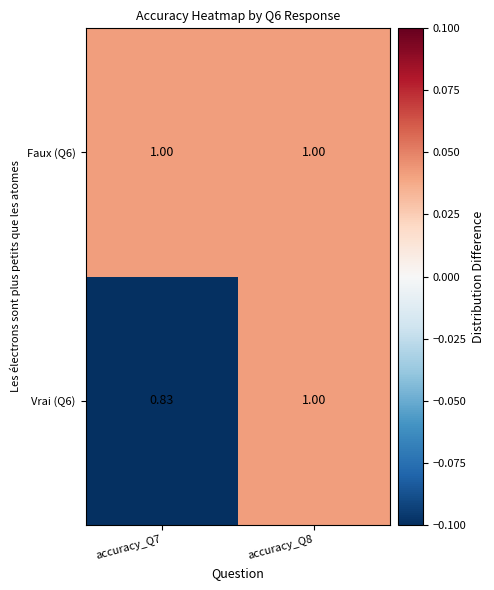

How many series are shown in this chart?

2